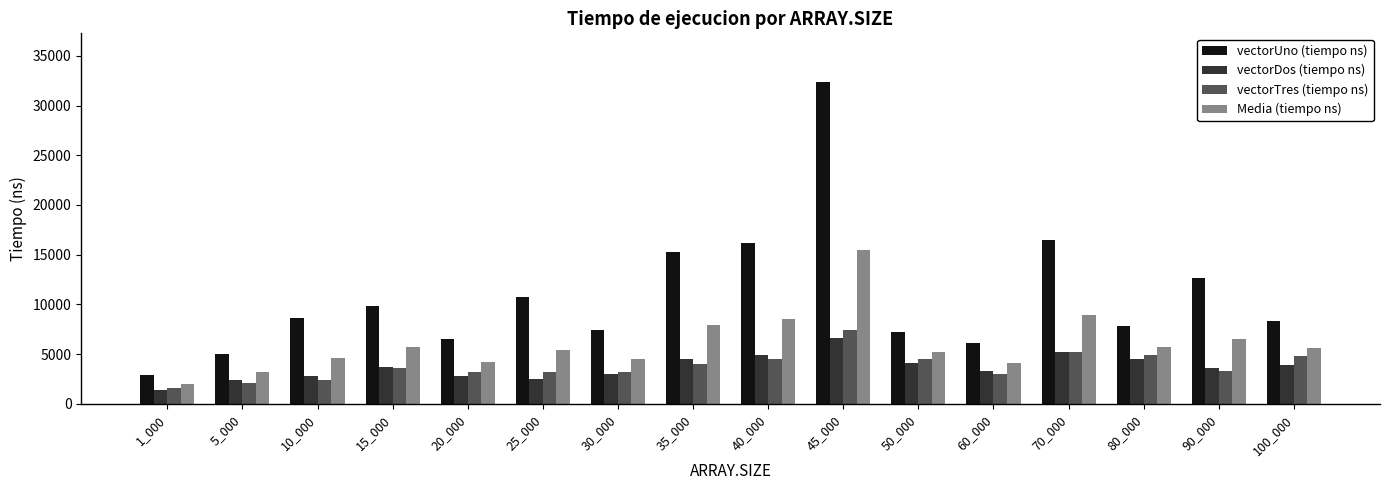

Which category has the highest value in the vectorUno (tiempo ns) series?

45_000